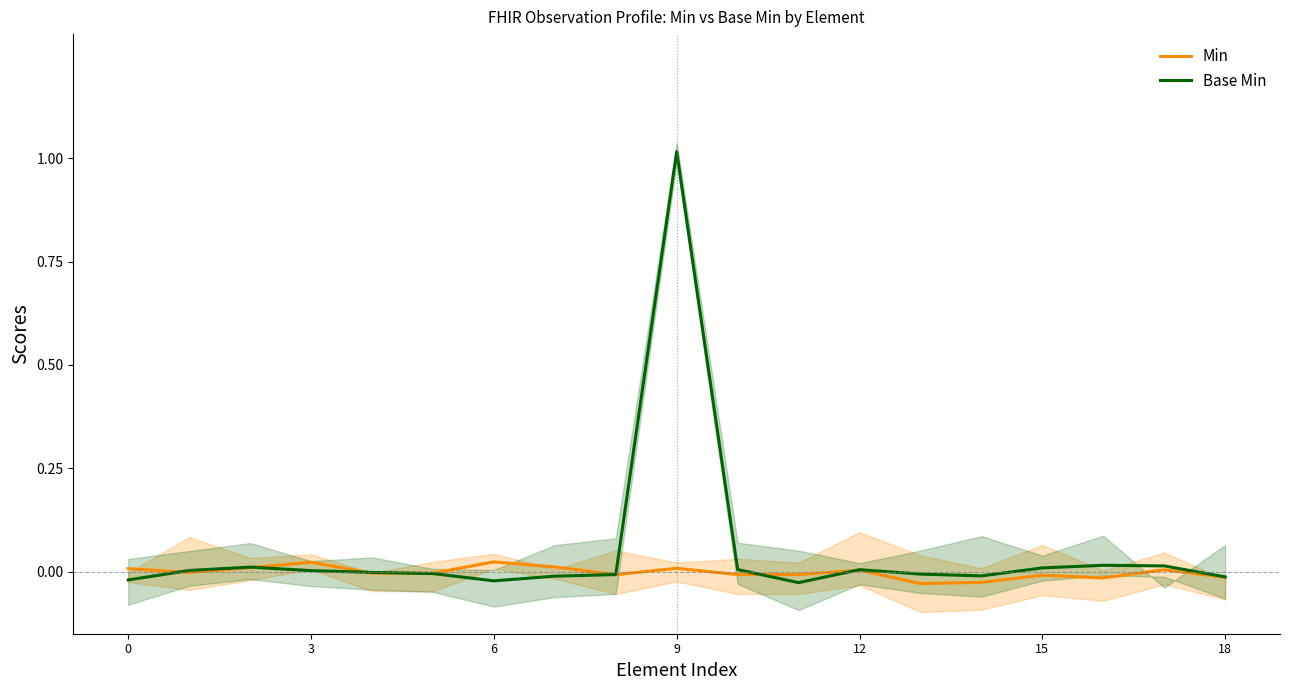

True or false: Min has a value of -0.0 at 18.

True